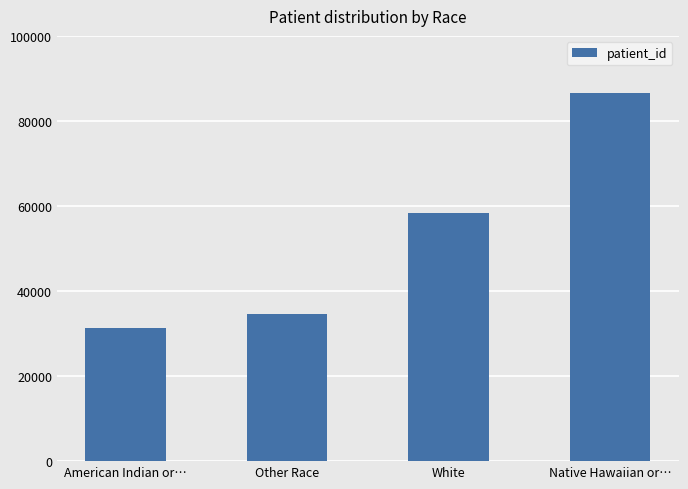

Reading left to right, transcribe all the data shown in this chart.

American Indian or…=31192	Other Race=34485	White=58288	Native Hawaiian or…=86683